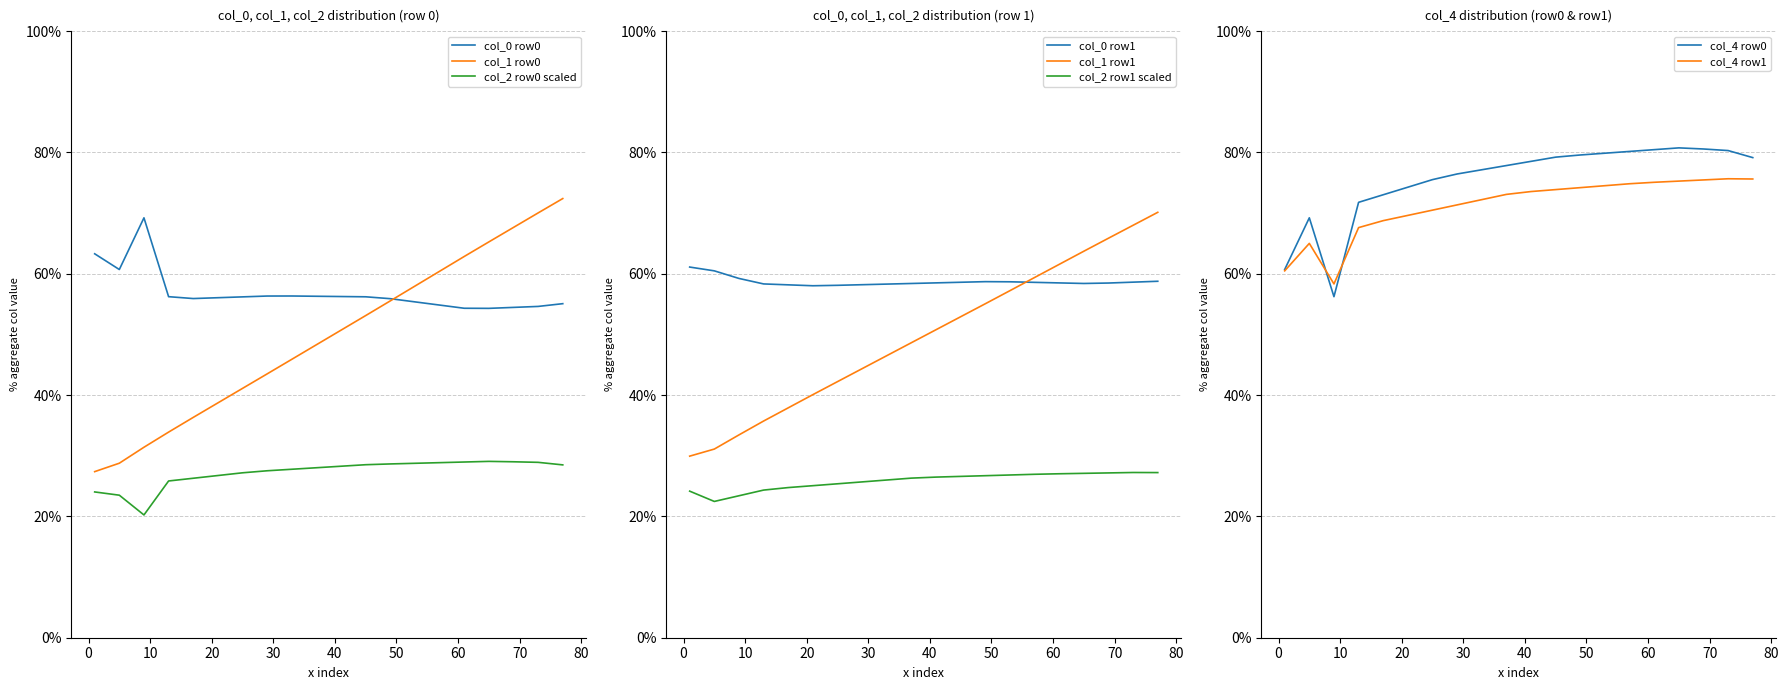

What is the minimum value for col_1 row0?

27.4